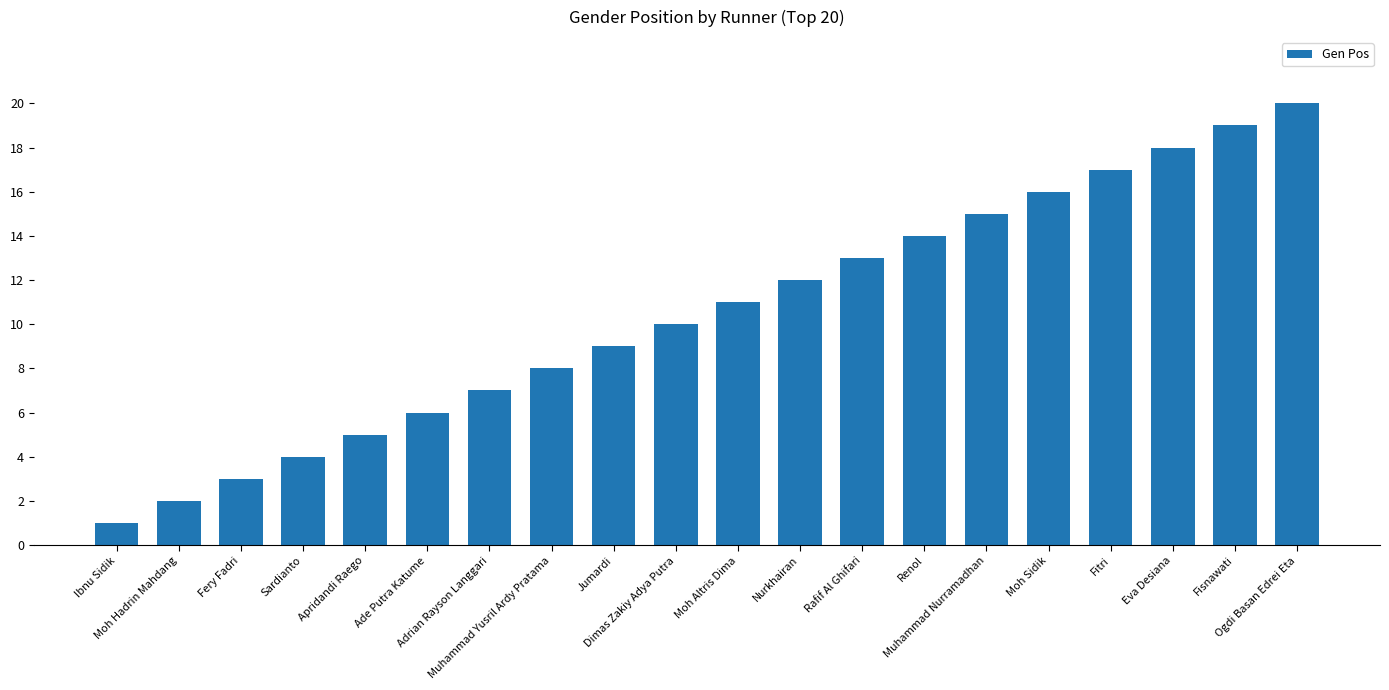

What is the label of the 2nd bar from the right?

Fisnawati